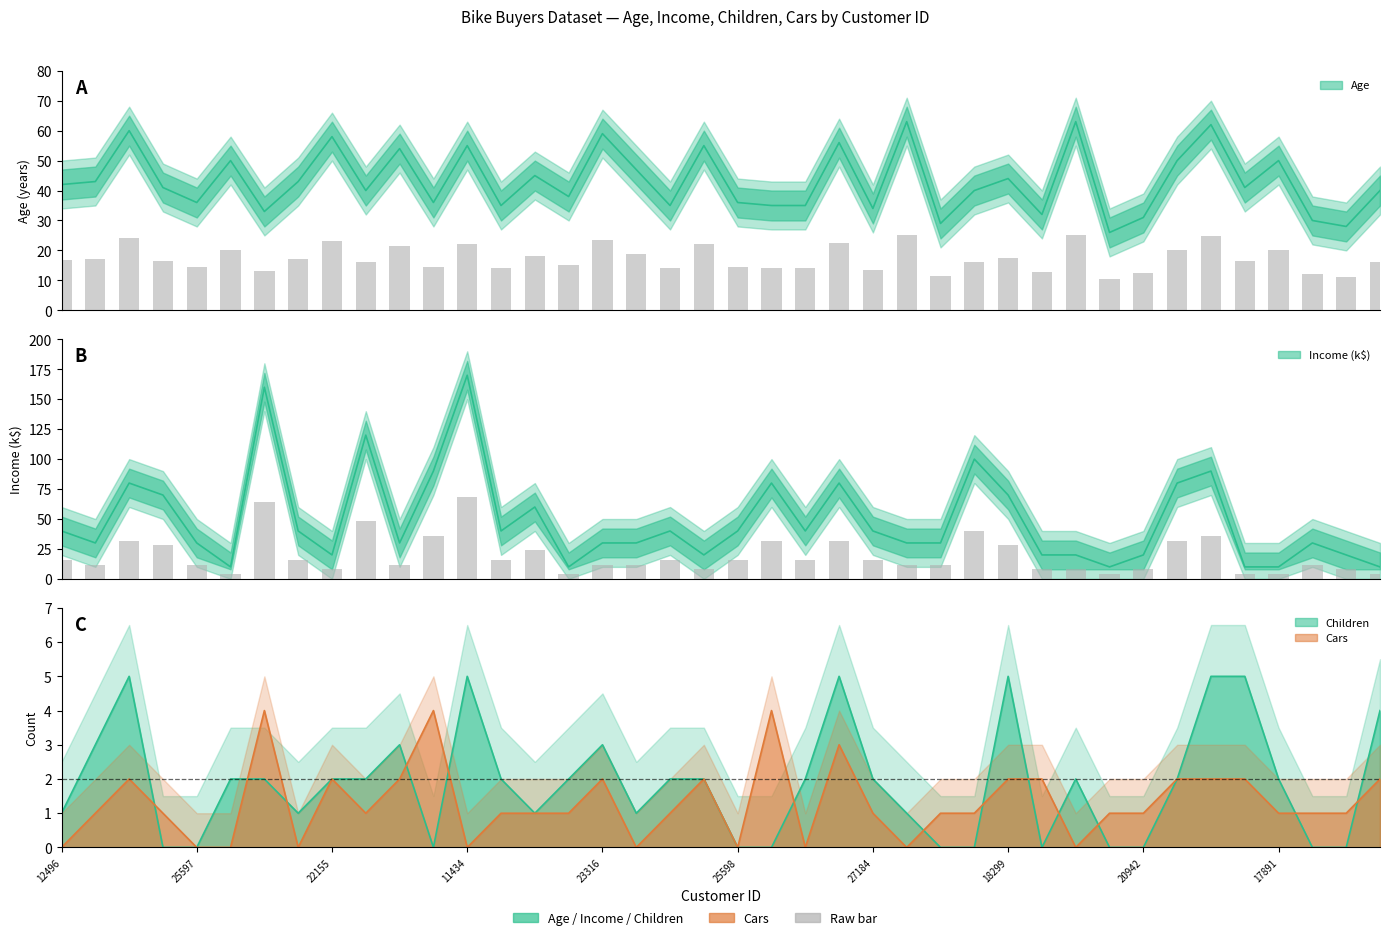

The value of Age at 25597 is 36. True or false?

True